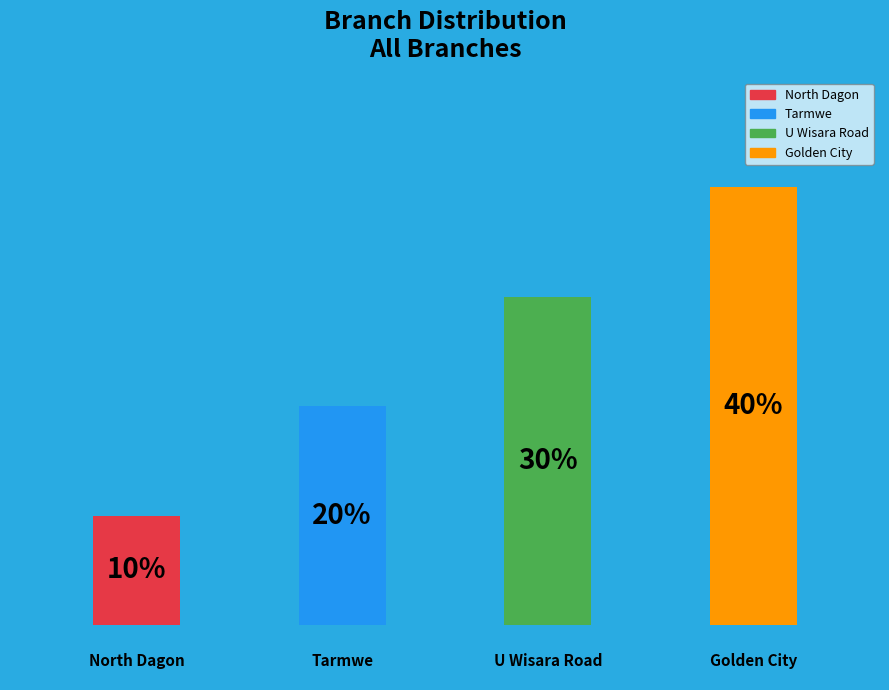

How many slices are in this pie chart?

4